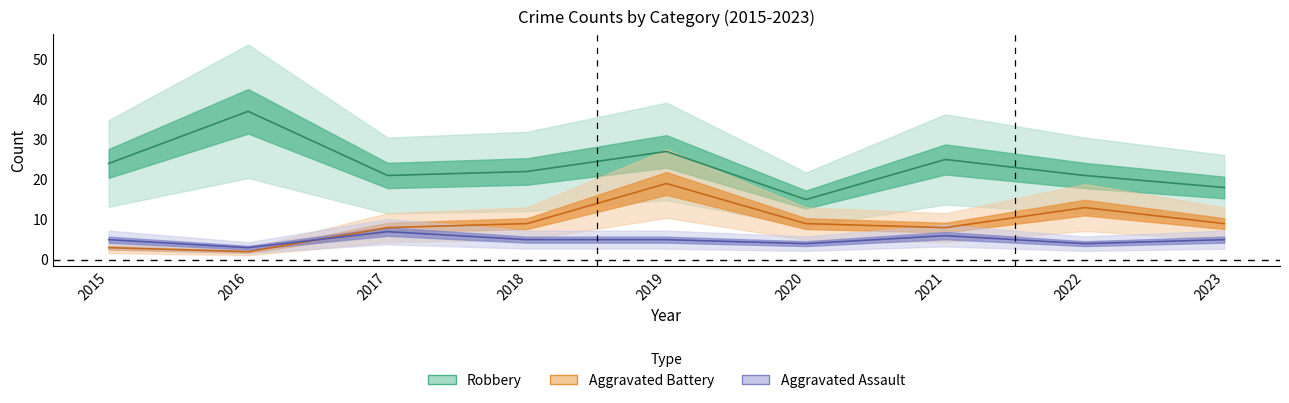

What is the value of the Aggravated Battery point at the 3rd from the left?

8